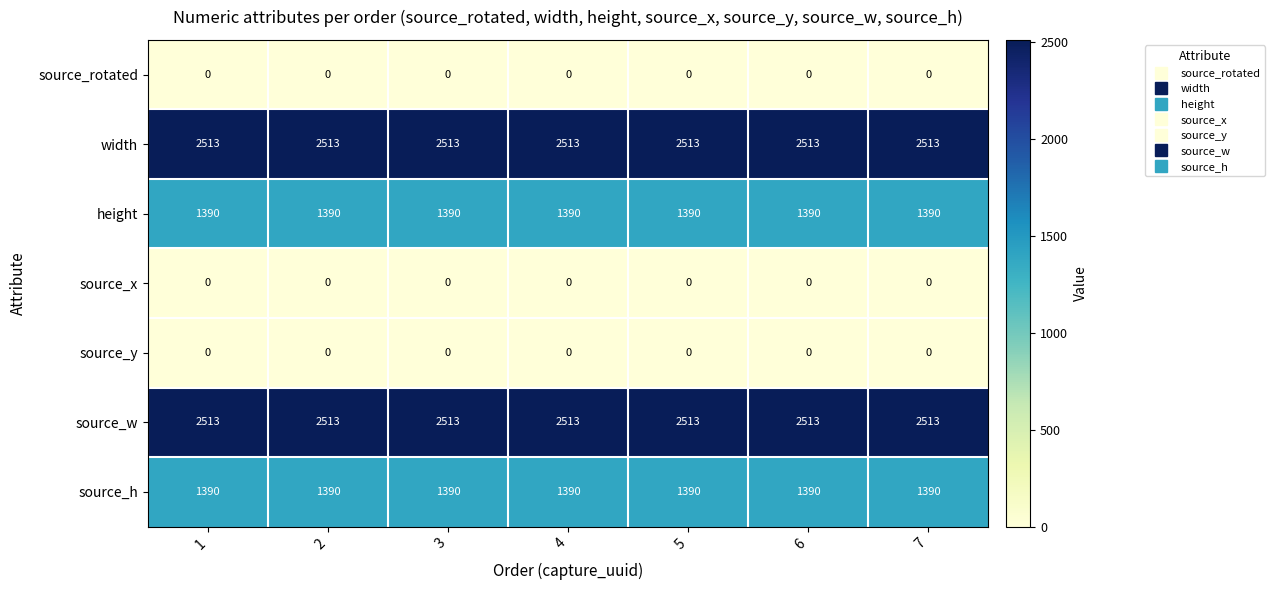

The value of source_h at 7 is 1390. True or false?

True